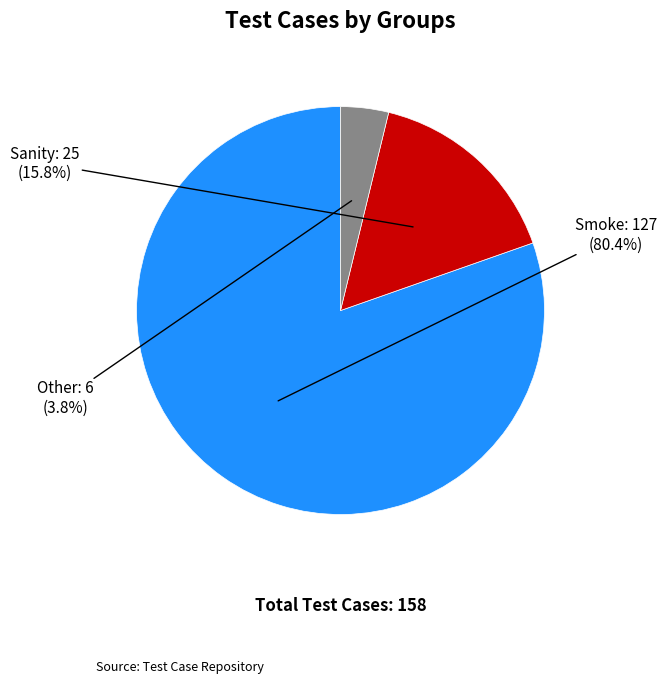

How many slices are in this pie chart?

3